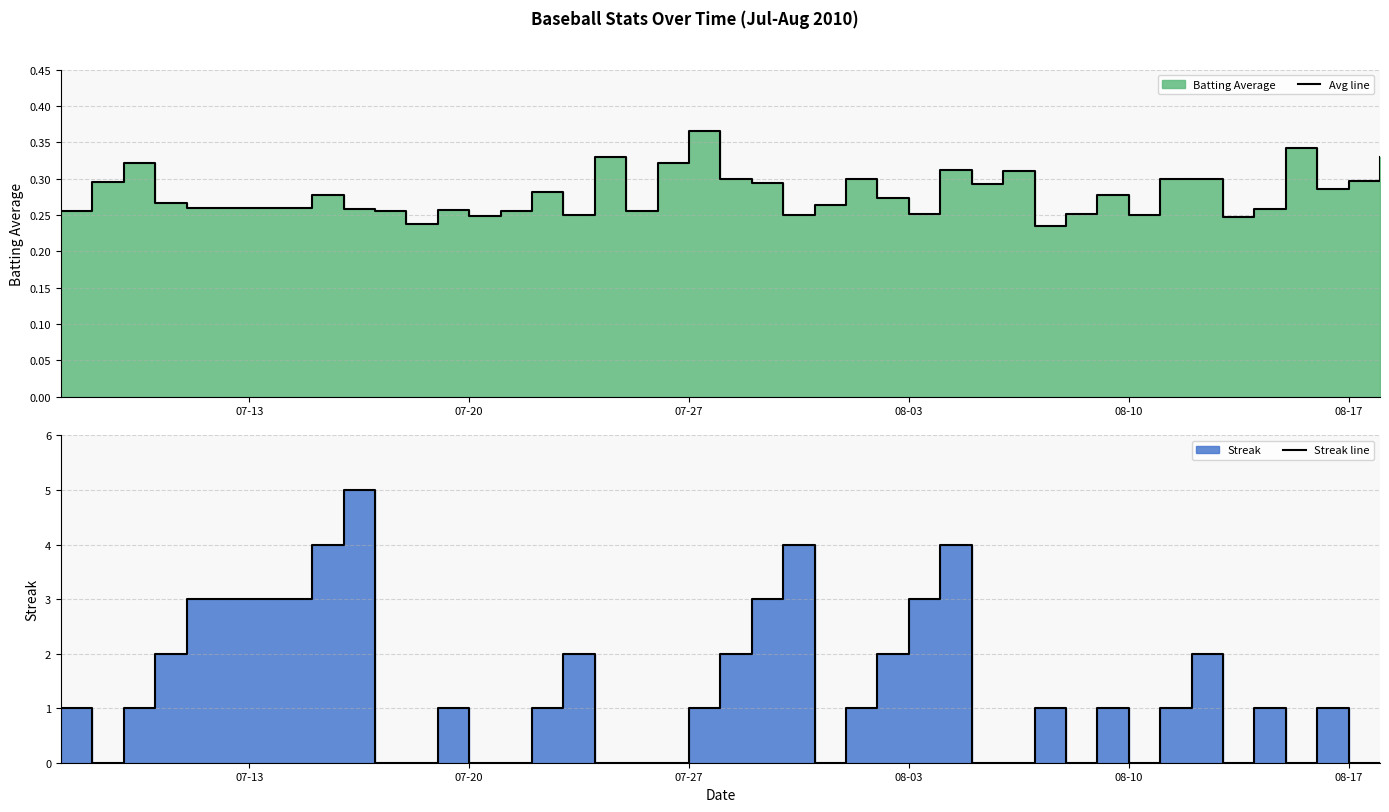

How many interior local valleys does the Avg line series have?

12